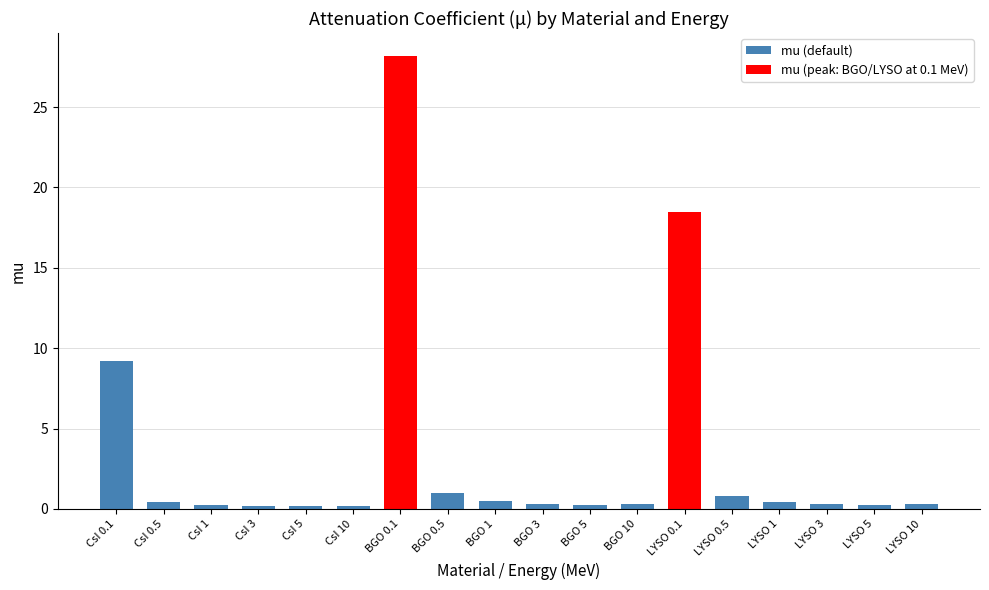

What is the difference between the maximum and minimum values?

28.0